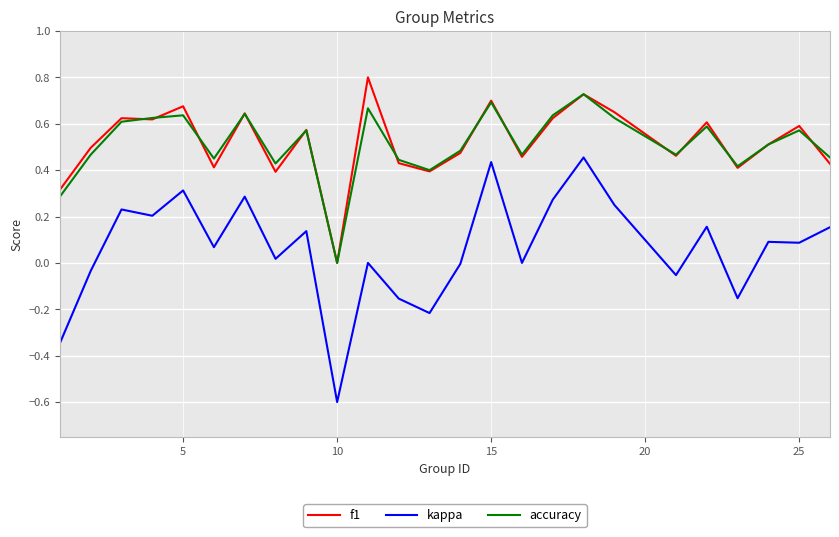

List the series in order of their peak value, lowest first.

kappa, accuracy, f1